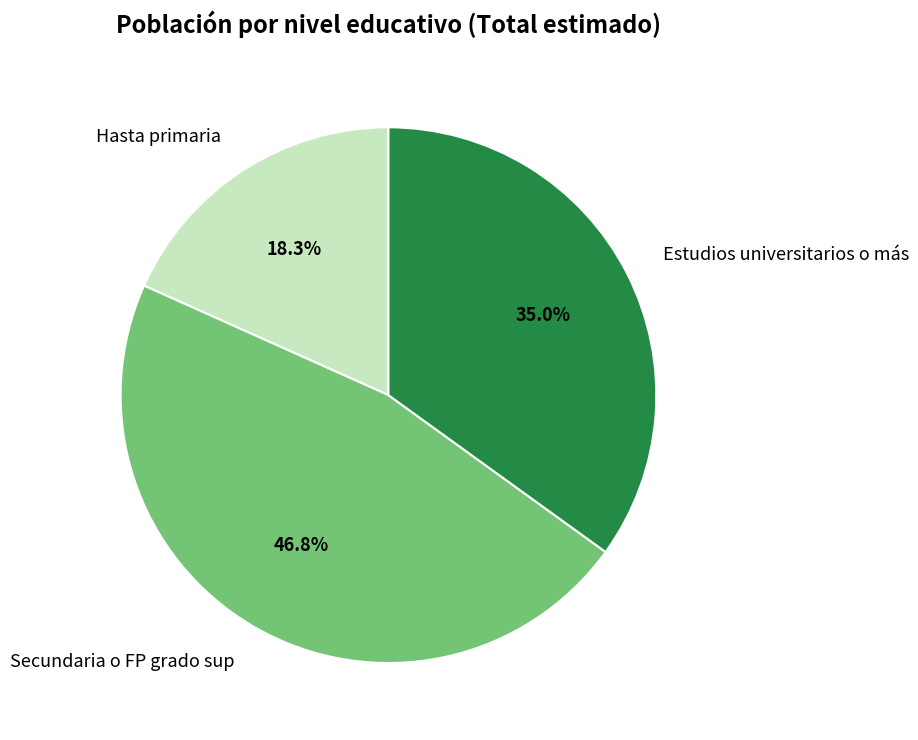

What is the smallest slice in the pie chart?

Hasta primaria